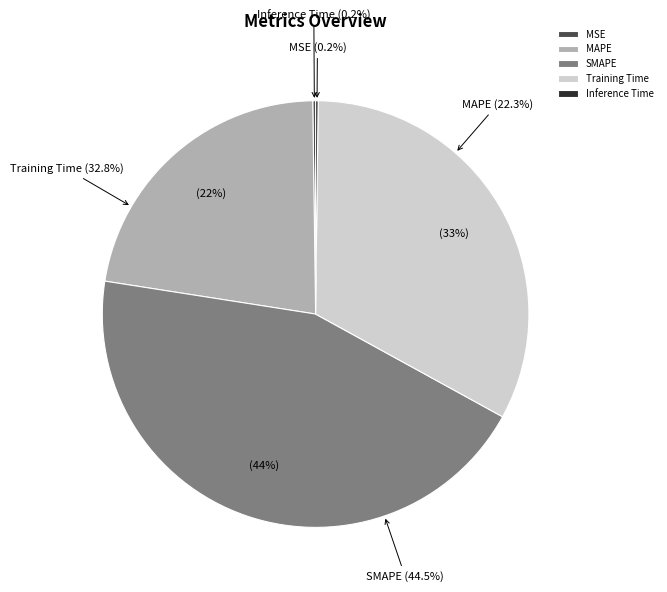

Does MAPE represent more than half of the total?

No